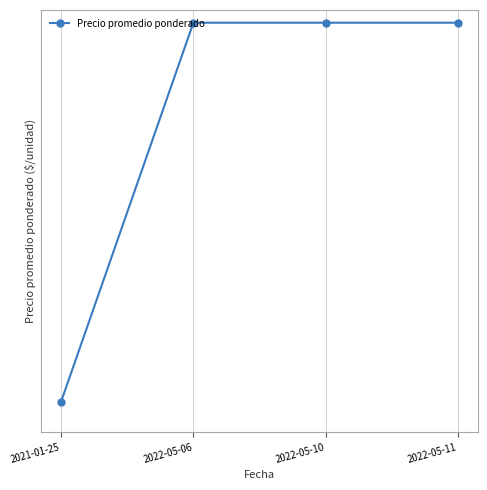

True or false: the data shows 537 at 2021-01-25.

False